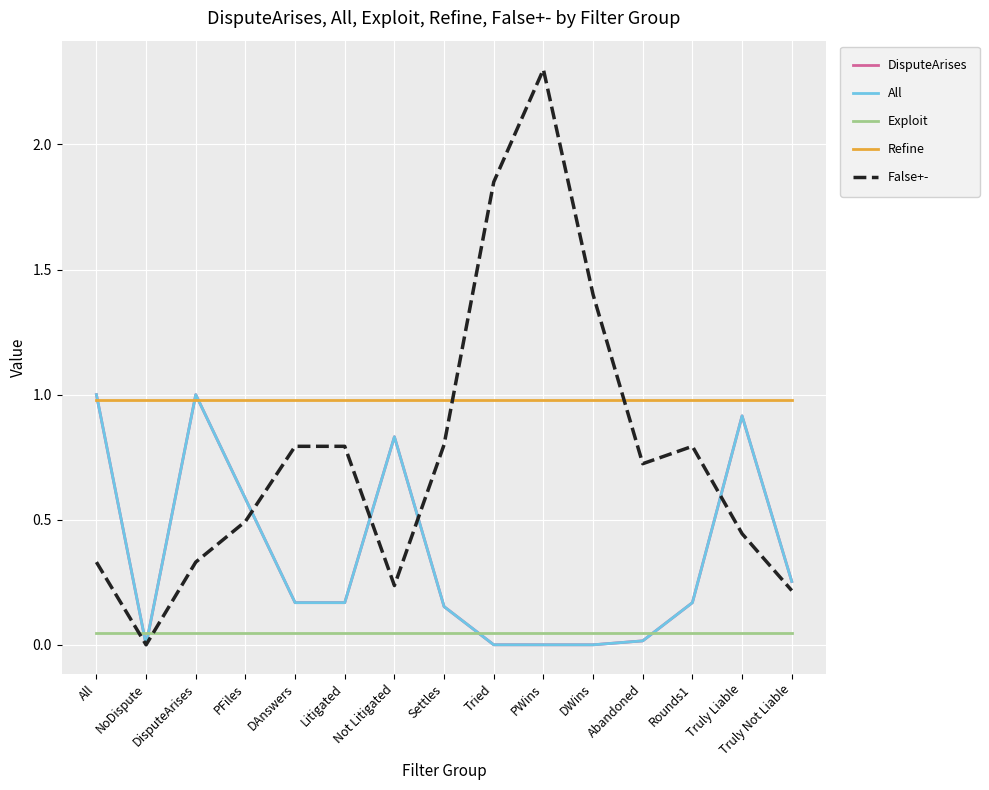

Does the chart display data point markers on the line(s)?

No